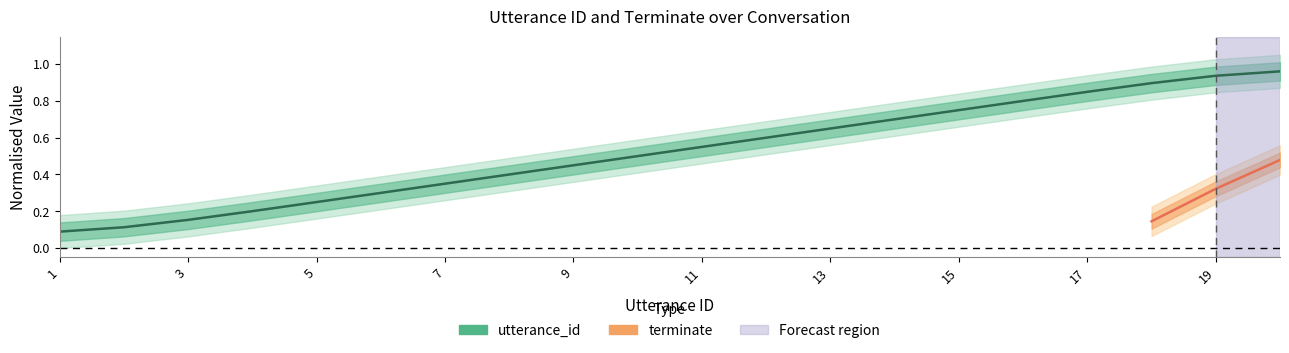

What is the difference between the values at 18 and 4?

0.7